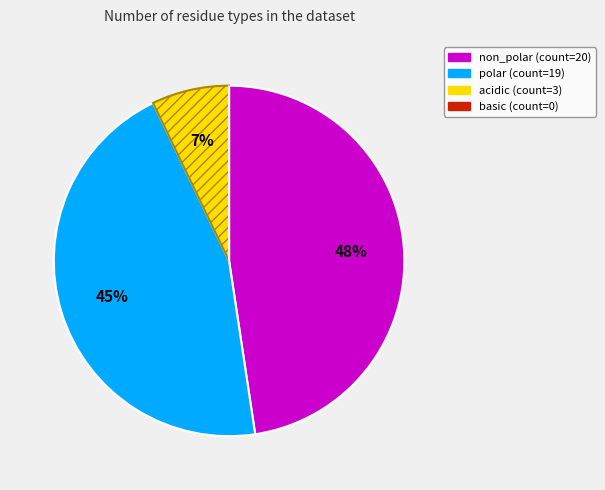

To the nearest percent, what percentage of the pie is polar?

45%